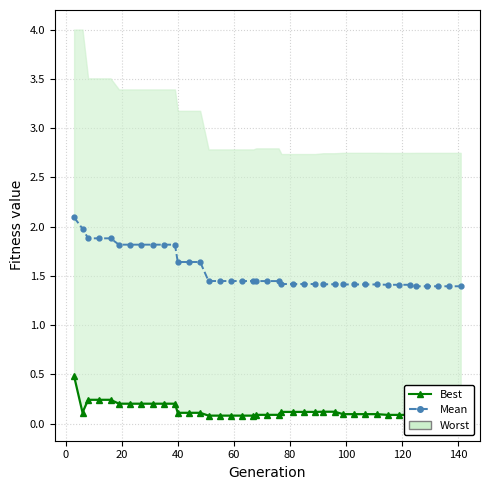

Reading right to left, extract all data points from this chart.

mean: 1.4	1.4	1.4	1.4	1.4	1.4	1.4	1.4	1.4	1.4	1.4	1.4	1.4	1.4	1.4	1.4	1.4	1.4	1.4	1.4	1.4	1.4	1.4	1.4	1.4	1.4	1.6	1.6	1.6	1.8	1.8	1.8	1.8	1.8	1.8	1.9	1.9	1.9	2.0	2.1
best: 0.0	0.0	0.0	0.0	0.0	0.1	0.1	0.1	0.1	0.1	0.1	0.1	0.1	0.1	0.1	0.1	0.1	0.1	0.1	0.1	0.1	0.1	0.1	0.1	0.1	0.1	0.1	0.1	0.1	0.2	0.2	0.2	0.2	0.2	0.2	0.2	0.2	0.2	0.1	0.5